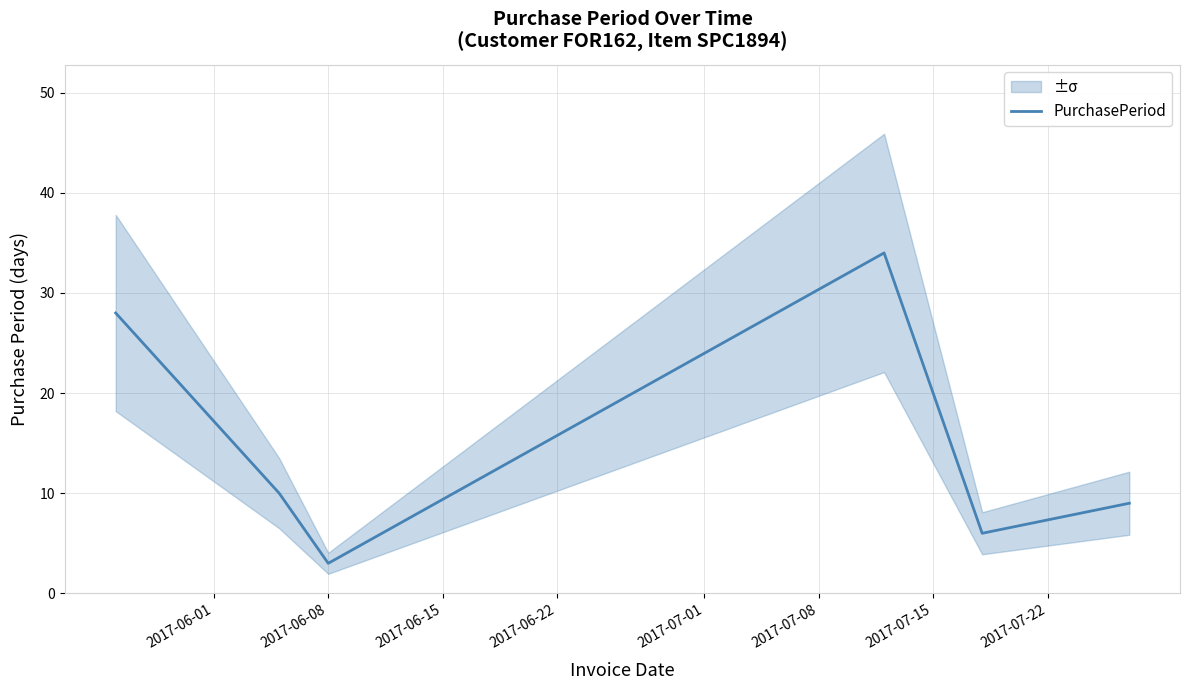

How many data points does each series have?

6